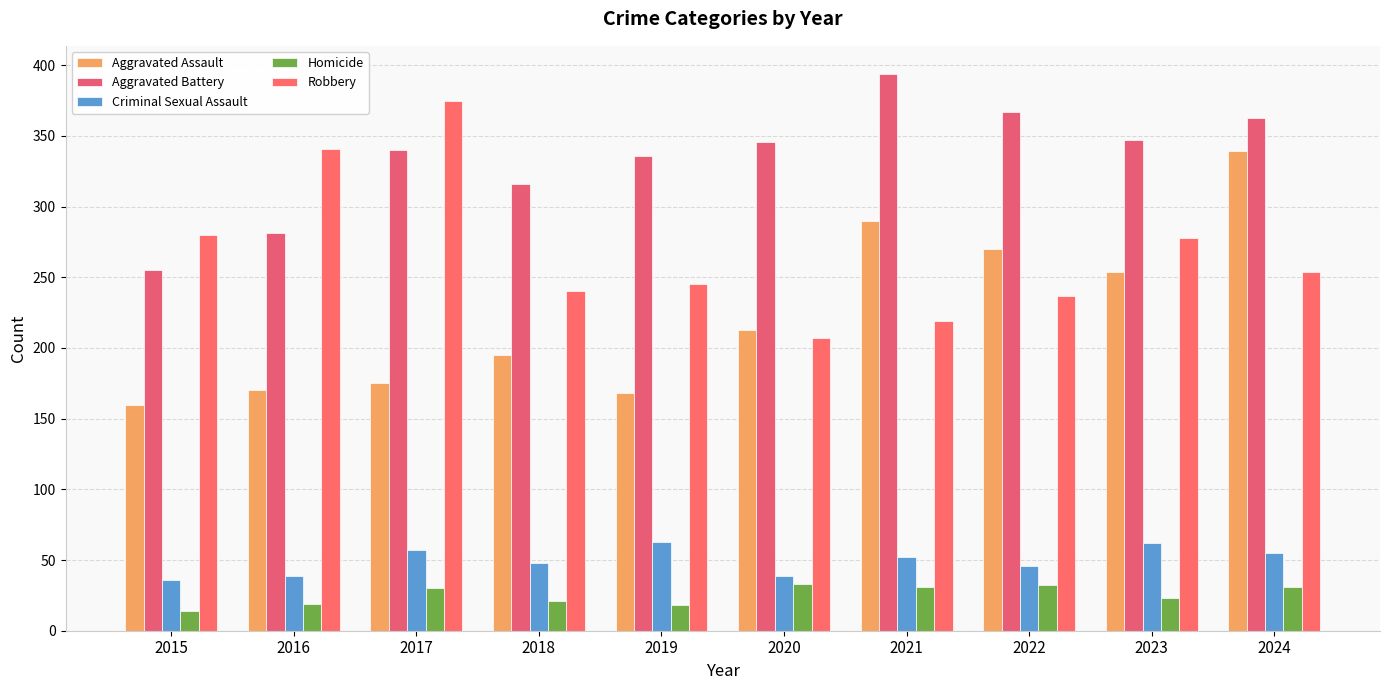

At which category is the sum across all series the highest?

2024